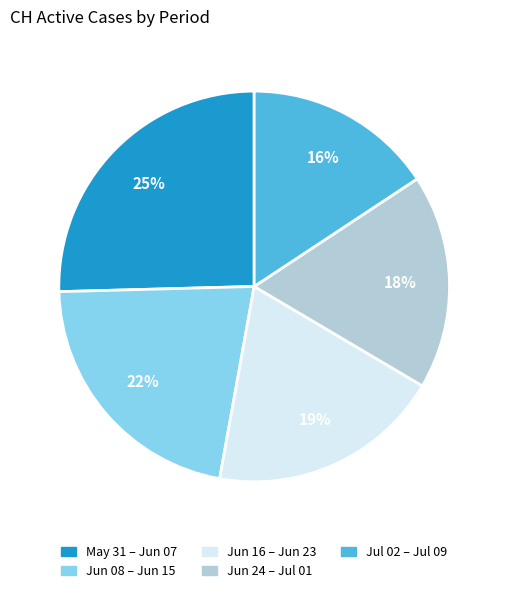

How many segments does this pie chart have?

5